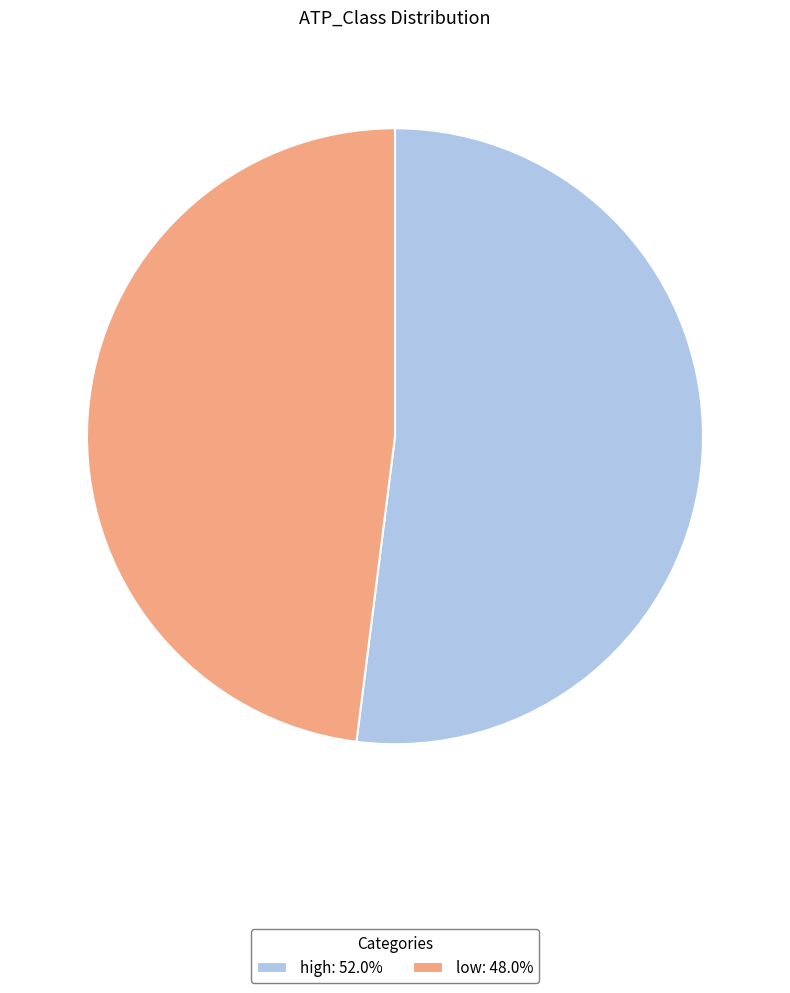

What is the majority slice?

high